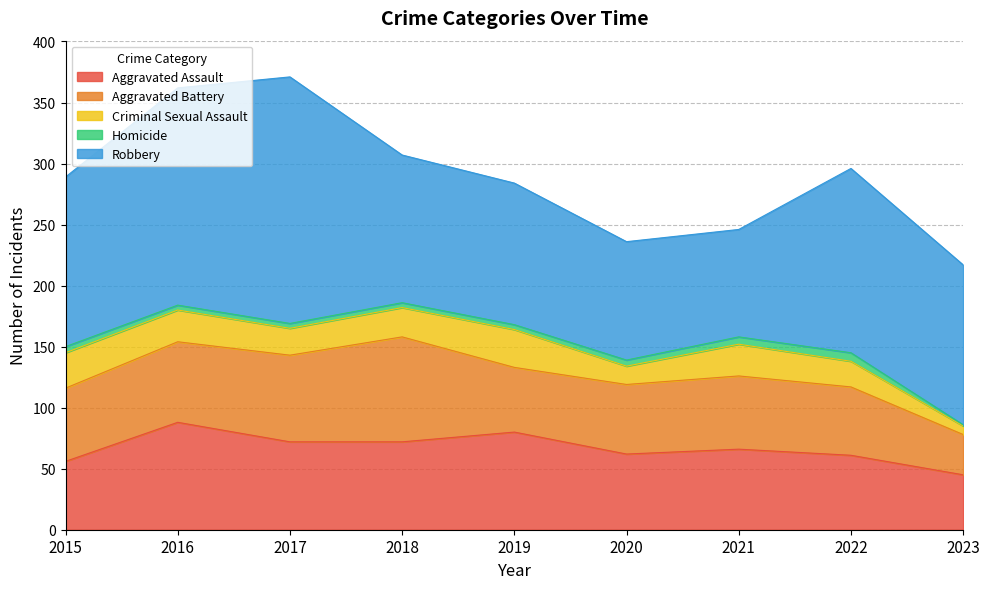

Reading left to right, transcribe all the data shown in this chart.

Aggravated Assault: 2015=56	2016=88	2017=72	2018=72	2019=80	2020=62	2021=66	2022=61	2023=45
Aggravated Battery: 2015=60	2016=66	2017=71	2018=86	2019=53	2020=57	2021=60	2022=56	2023=33
Criminal Sexual Assault: 2015=29	2016=26	2017=22	2018=24	2019=31	2020=15	2021=26	2022=21	2023=7
Homicide: 2015=5	2016=4	2017=4	2018=4	2019=4	2020=5	2021=6	2022=7	2023=1
Robbery: 2015=139	2016=178	2017=202	2018=121	2019=116	2020=97	2021=88	2022=151	2023=131